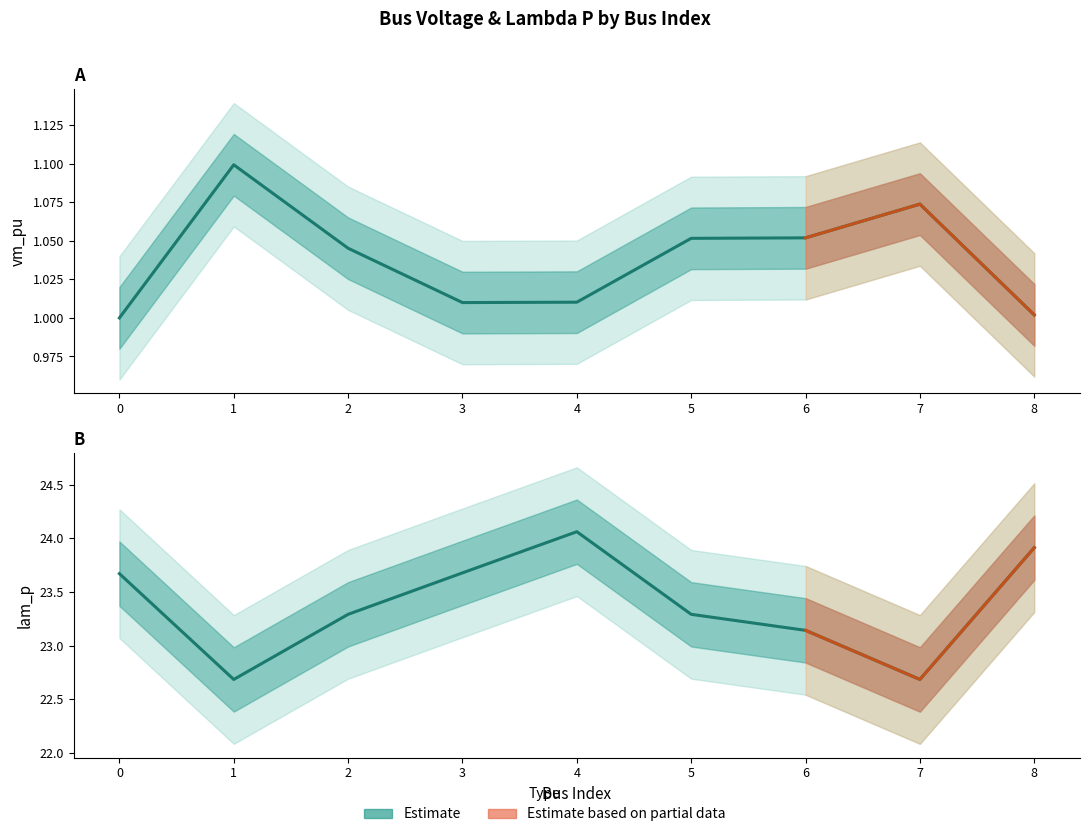

How many categories are shown in the chart?

9